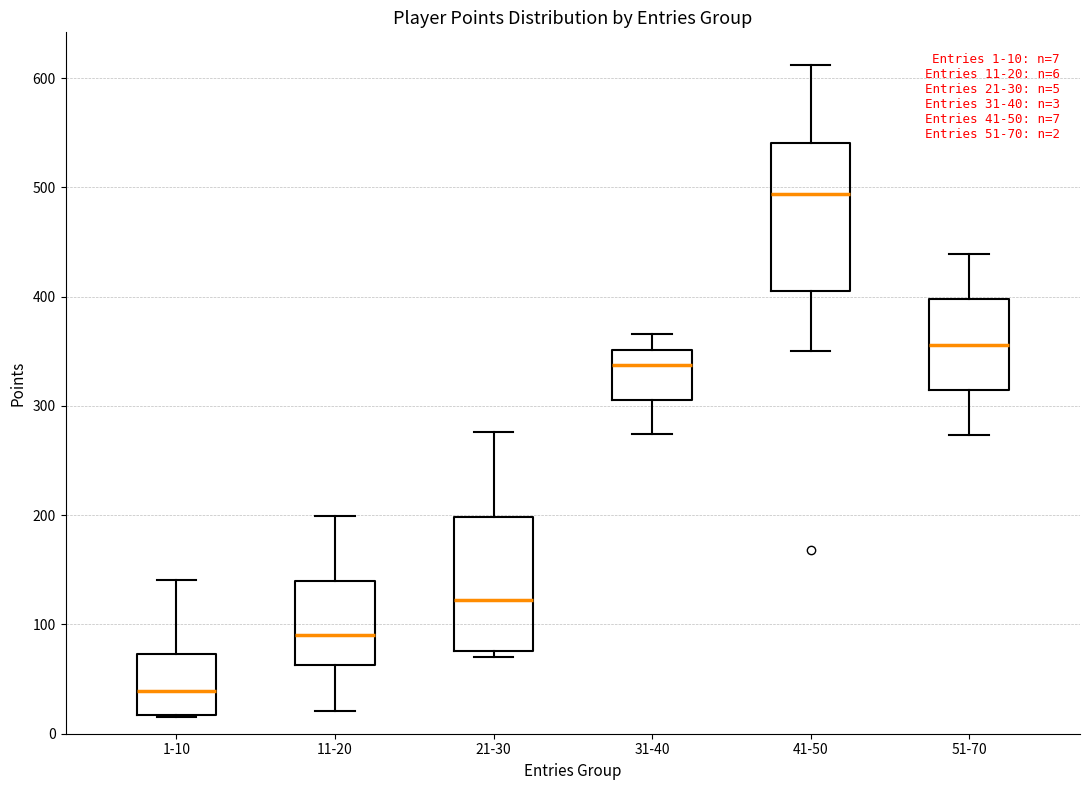

Which box has the highest median line?

41-50